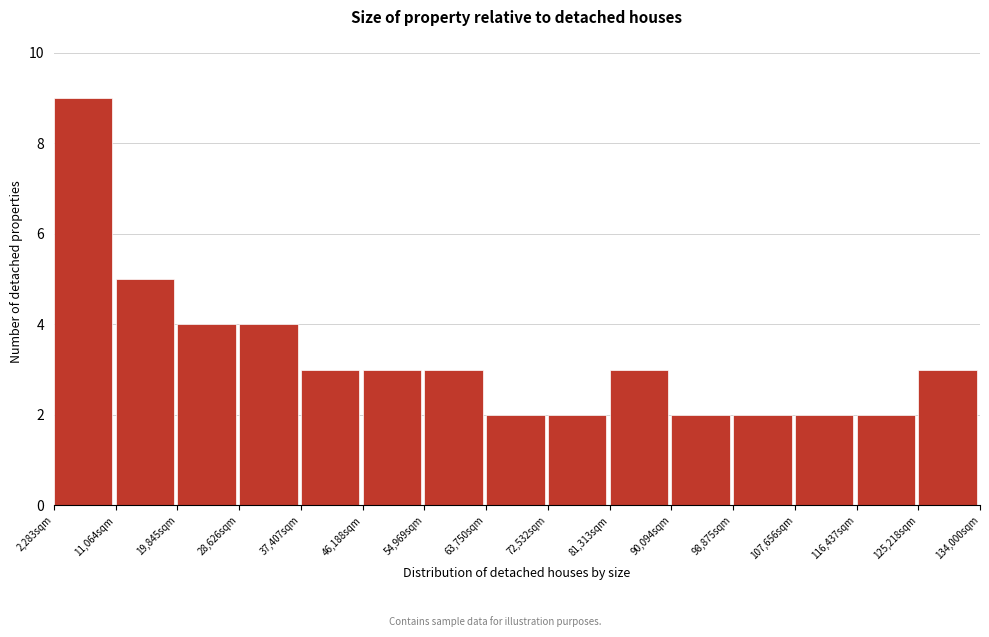

What is the height of the bar covering 73000 to 81000 on the x-axis? Neither the bar edges nor the heights are printed on the chart, so give them approximately, as read against the axes.

2